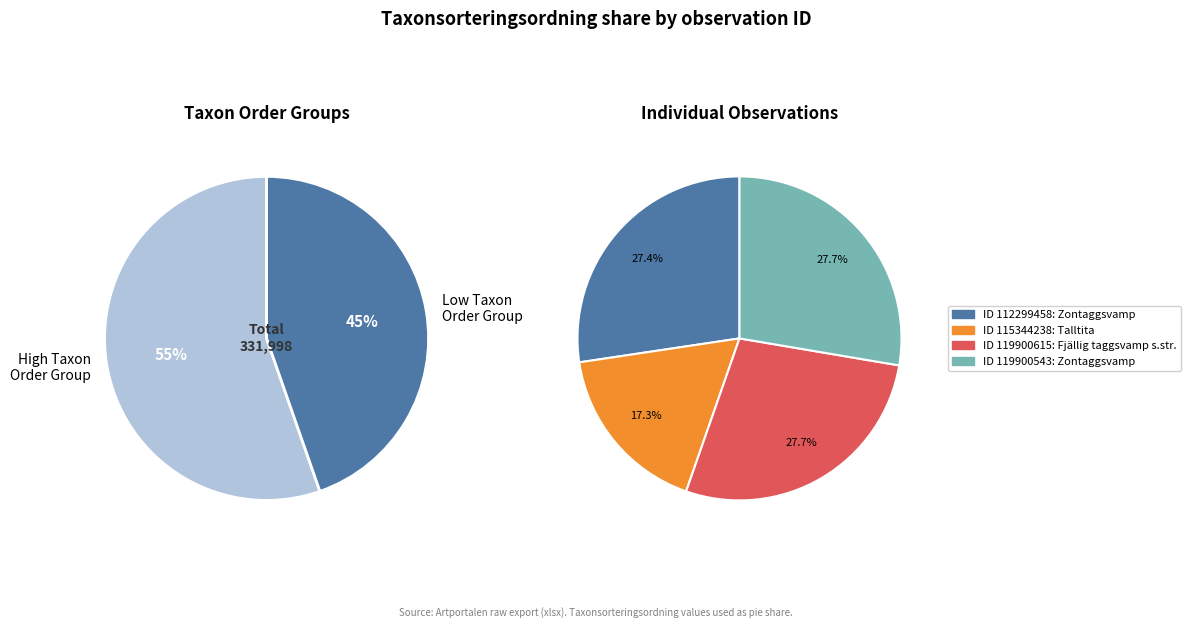

Do 112299458 and 119900543 together represent more than half of the pie?

Yes